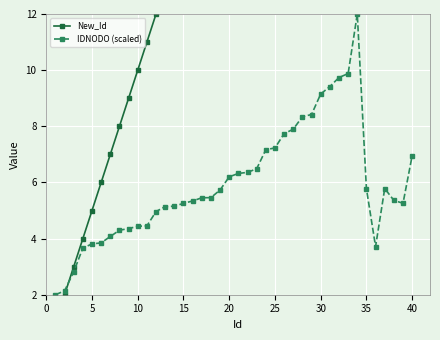

At which label is New_Id closest to 20?

20